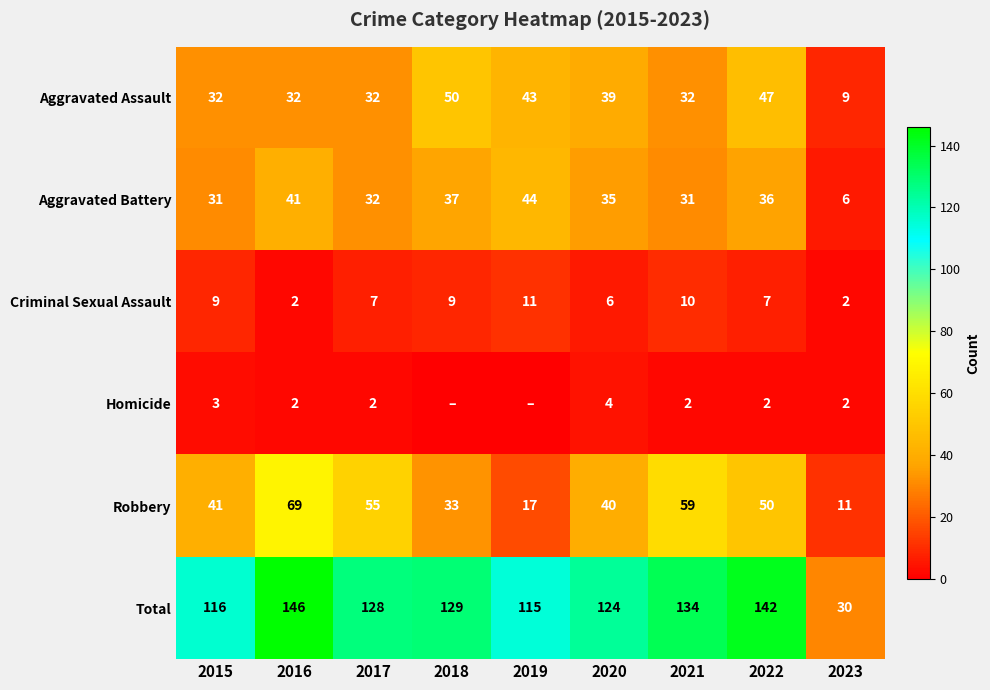

Between 2015 and 2021, which series saw the biggest shift?

Robbery